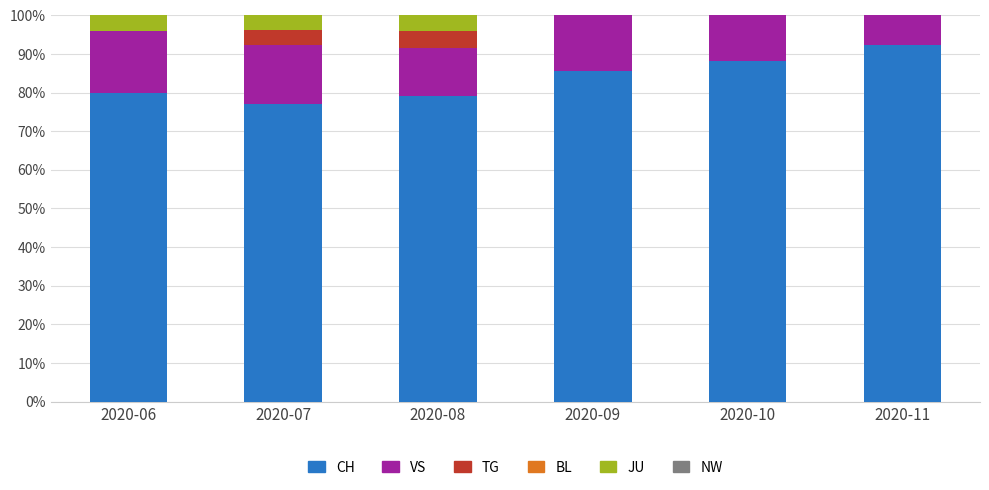

What is the sum of the CH values at 2020-07 and 2020-11?

169.2